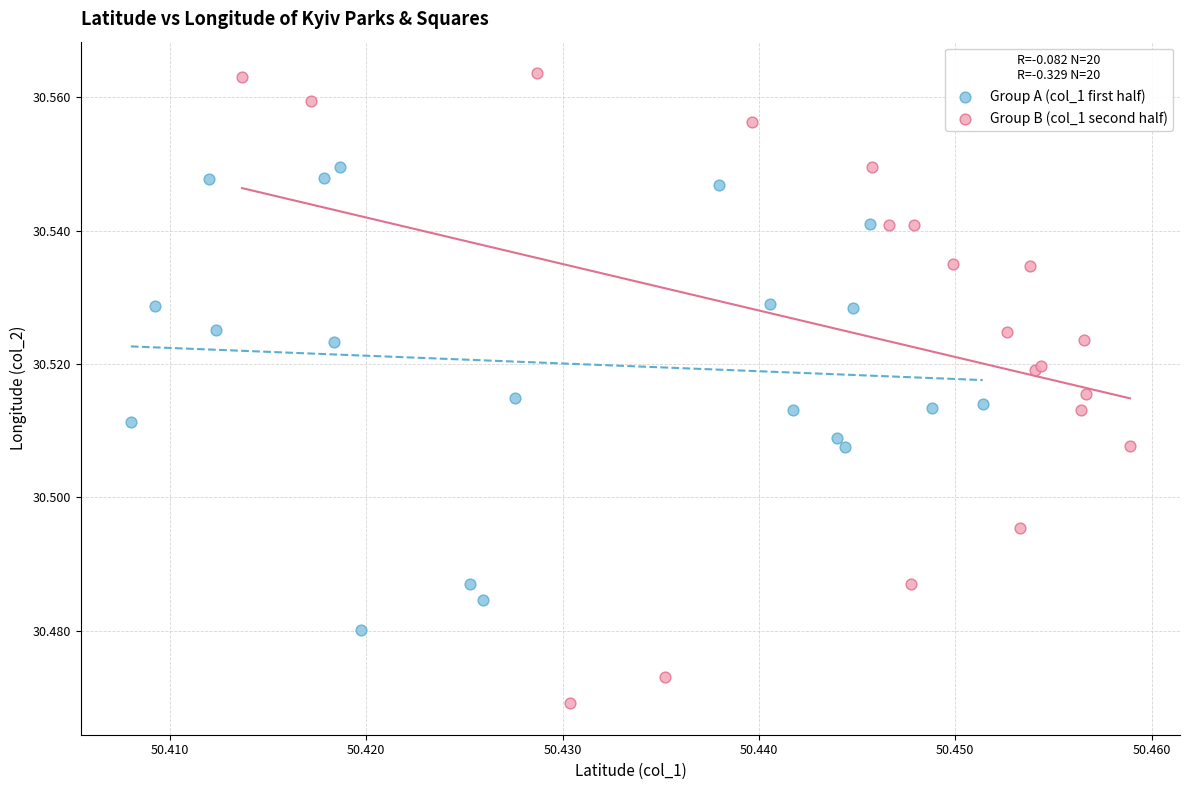

Which series reaches the minimum Y coordinate?

Group B (col_1 second half)